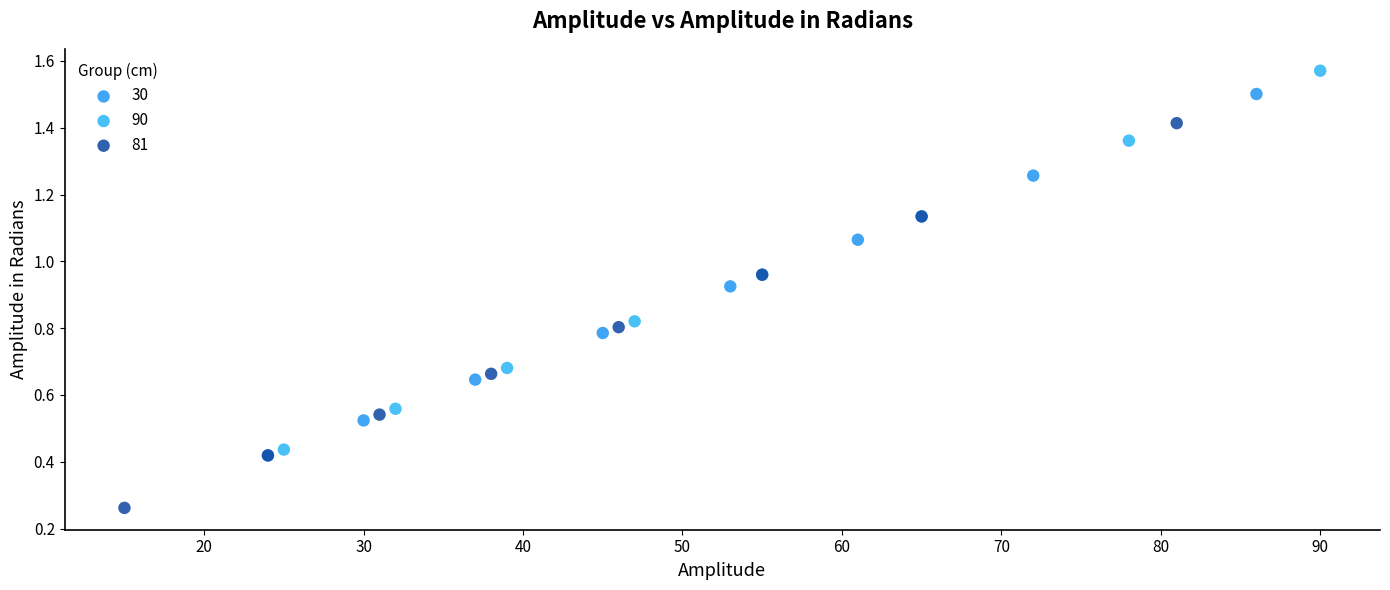

Which series contains the lowest Y value?

81